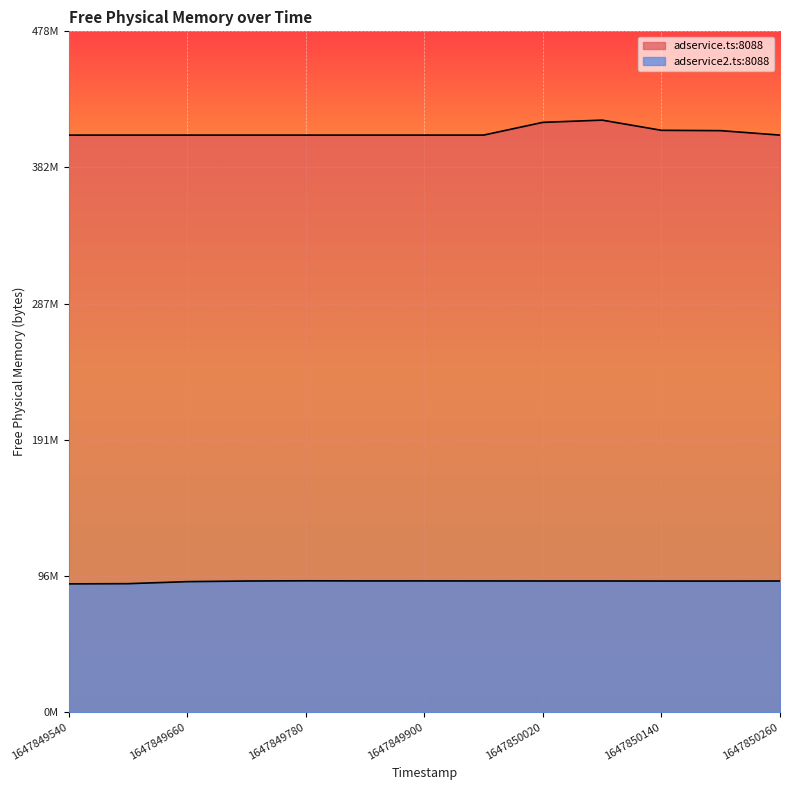

Is the value of adservice2.ts:8088 at 1647850260 greater than the value of adservice.ts:8088 at 1647850080?

No